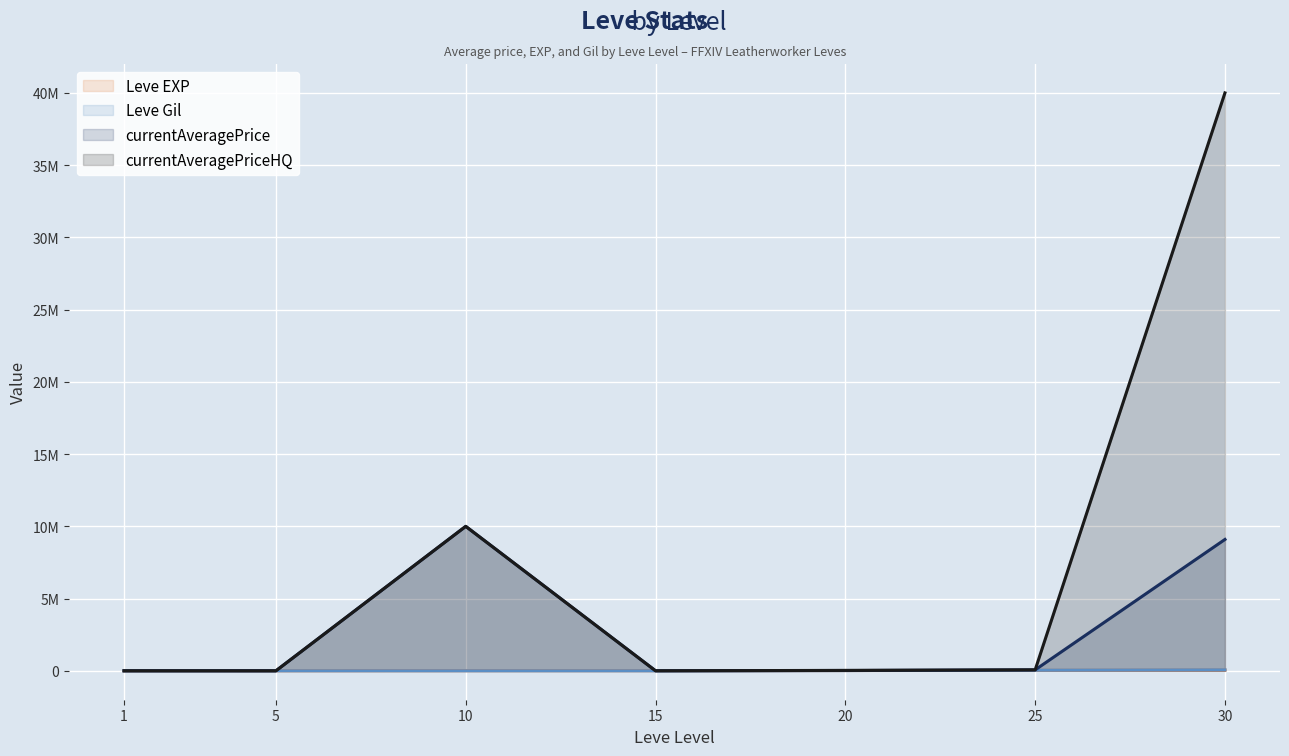

Which label corresponds to the largest value in the chart?

30